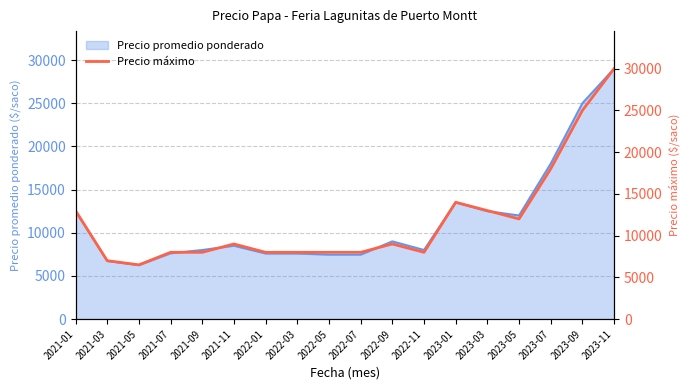

Reading left to right, list all the values displayed in this chart.

2021-01=13000	2021-03=7000	2021-05=6500	2021-07=8000	2021-09=8000	2021-11=9000	2022-01=8000	2022-03=8000	2022-05=8000	2022-07=8000	2022-09=9000	2022-11=8000	2023-01=14000	2023-03=13000	2023-05=12000	2023-07=18000	2023-09=25000	2023-11=30000